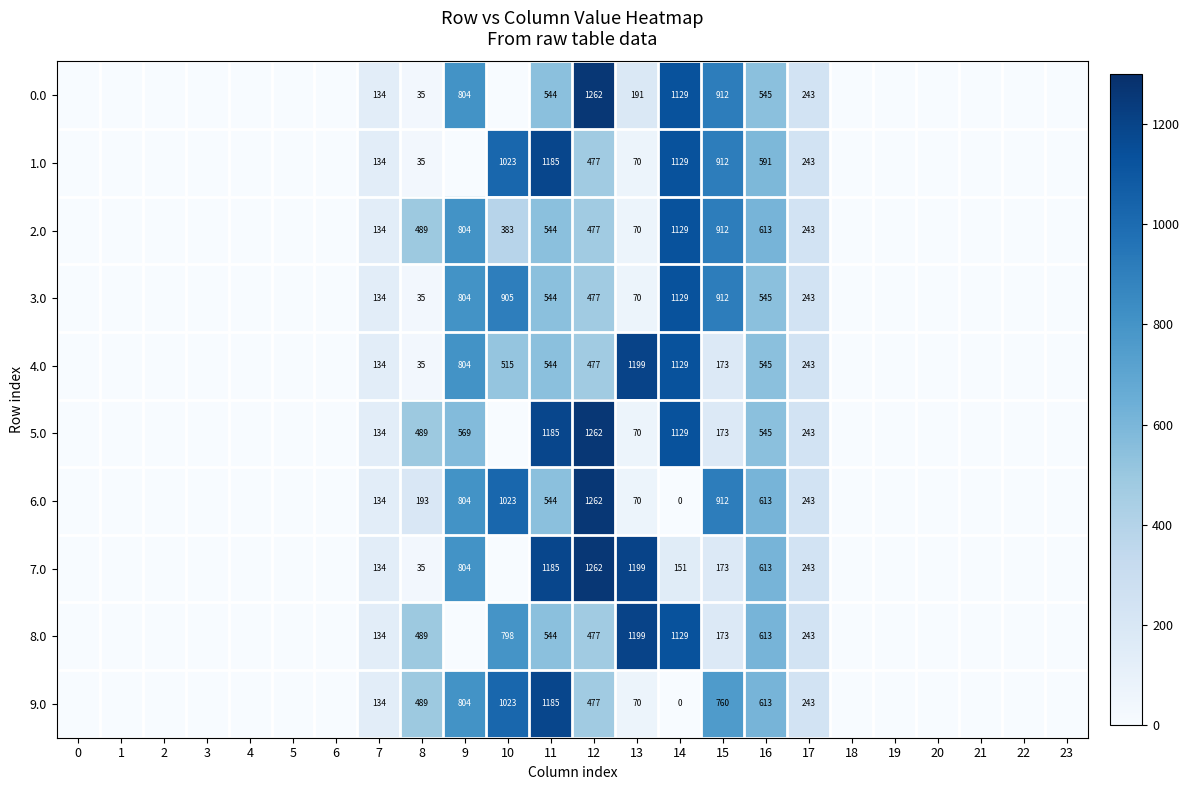

Rank the series by their maximum value, from lowest to highest.

row_2, row_3, row_1, row_9, row_4, row_8, row_0, row_5, row_6, row_7